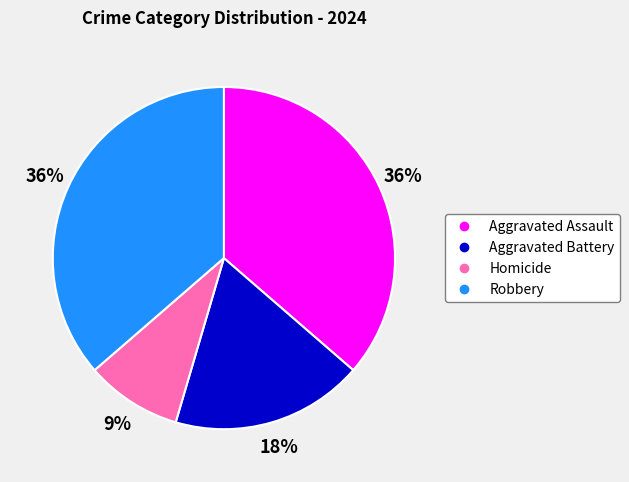

Between Homicide and Robbery, which is larger?

Robbery